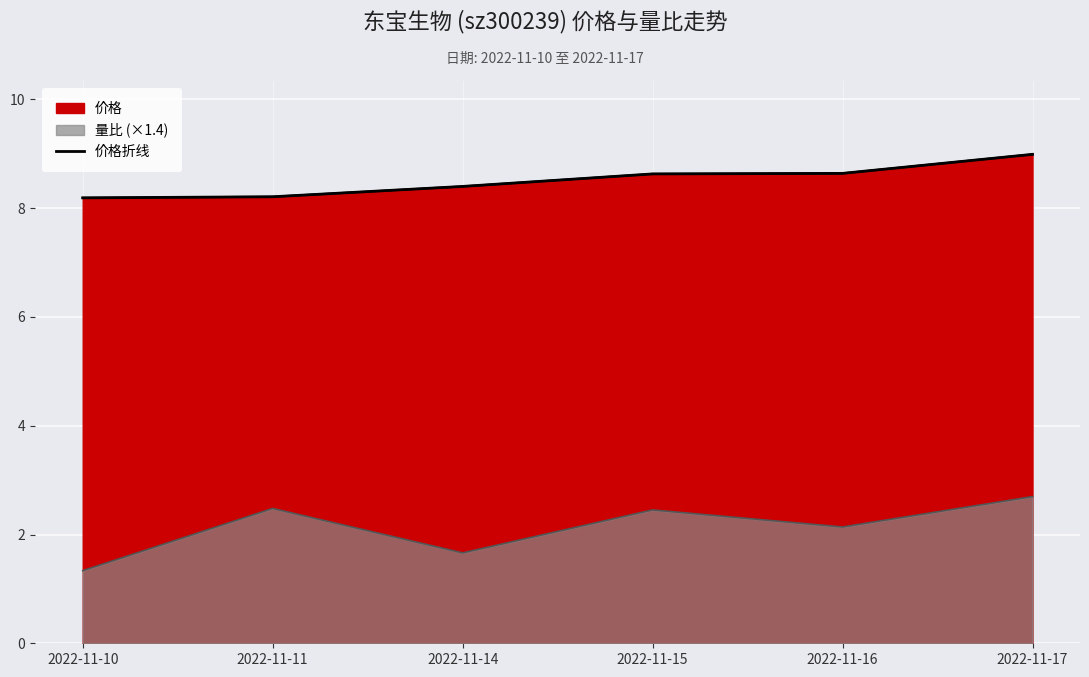

Rank the categories by value from highest to lowest.

2022-11-17, 2022-11-16, 2022-11-15, 2022-11-14, 2022-11-11, 2022-11-10